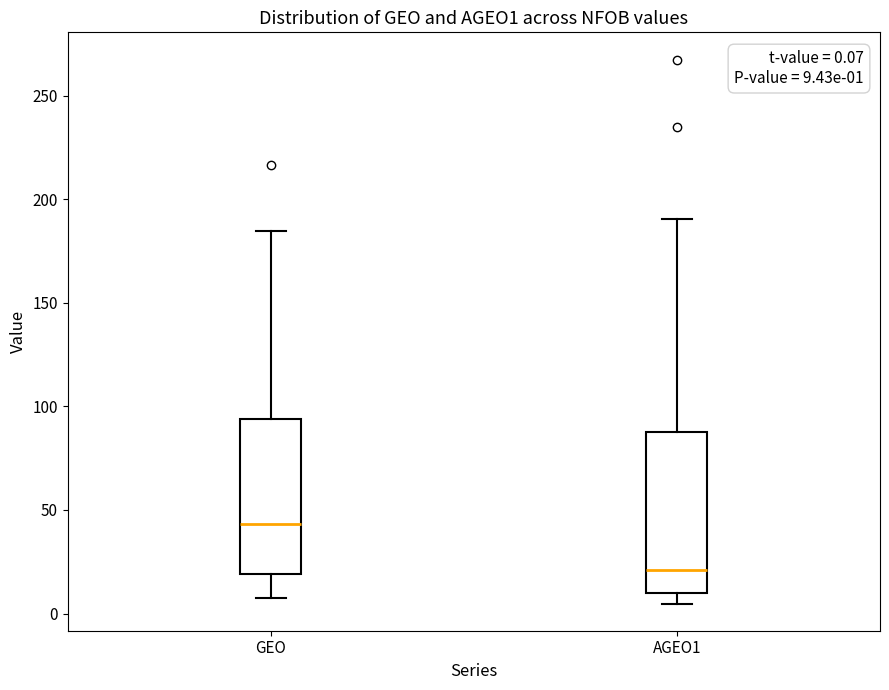

Which box has the highest median line?

GEO